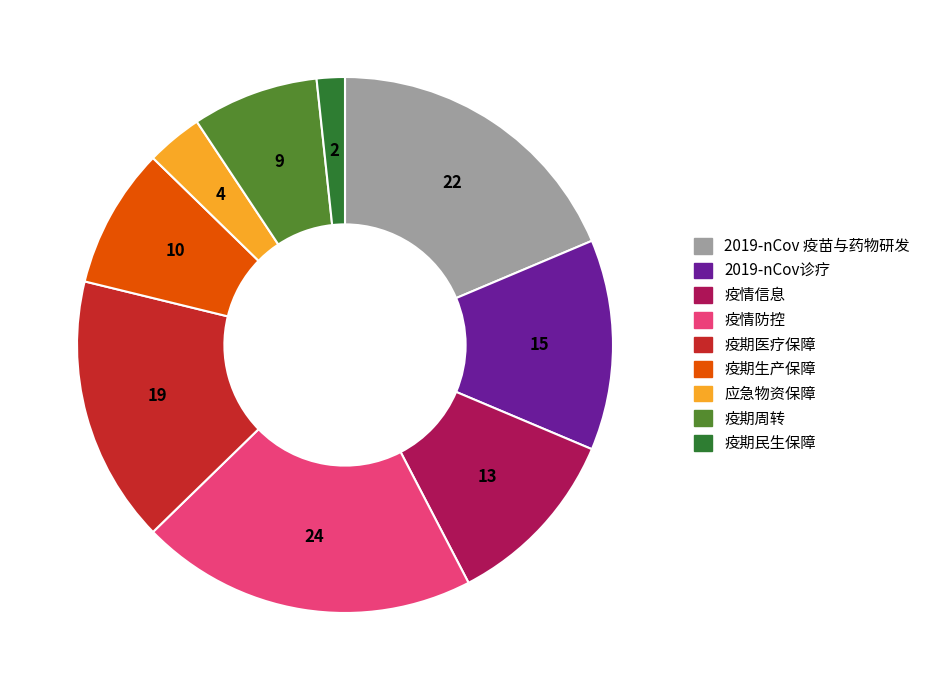

The 疫期民生保障 slice represents 14% of the pie. True or false?

False